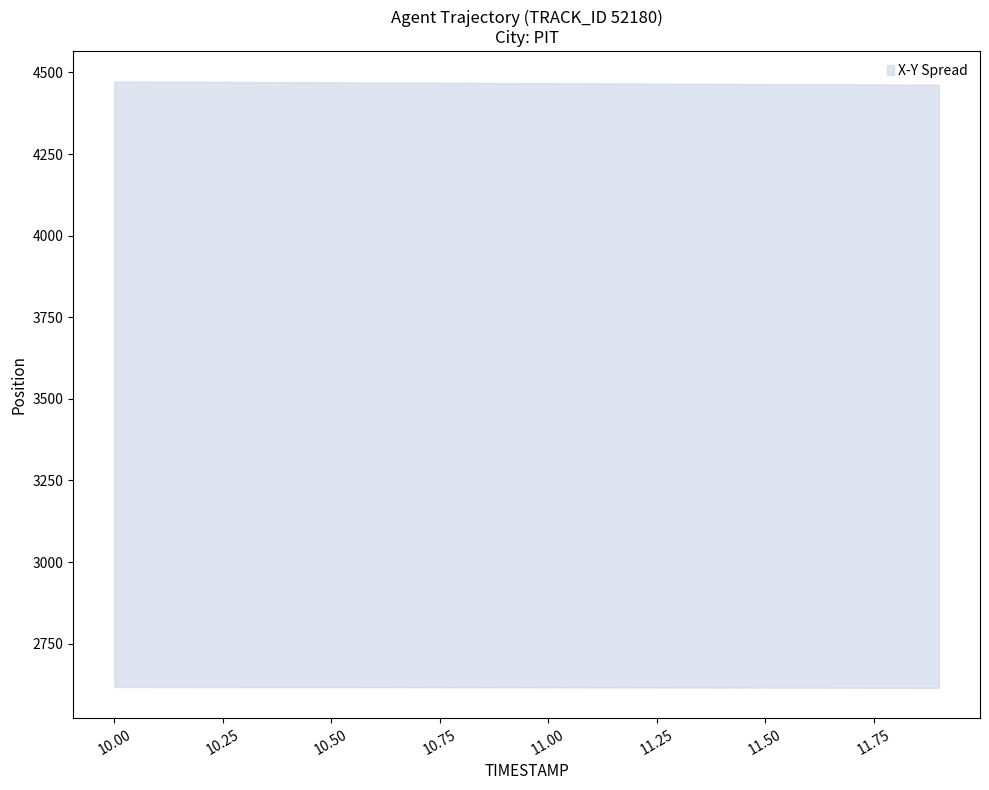

What is the difference between the maximum and second lowest values in the Y series?

2.5